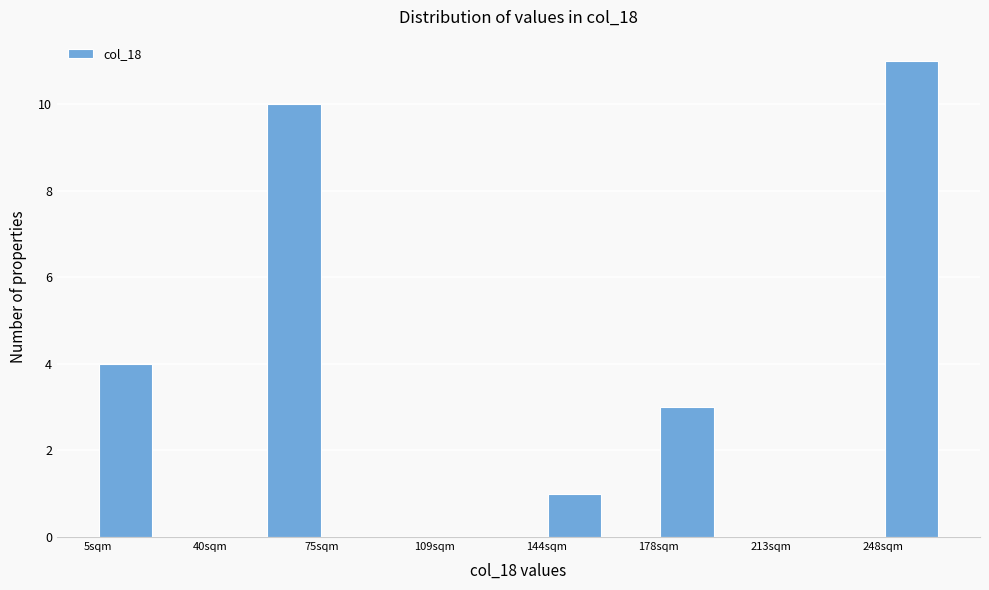

Around what value on the x-axis is the tallest bar? Give the approximate position of its centre, as read against the axis.

255